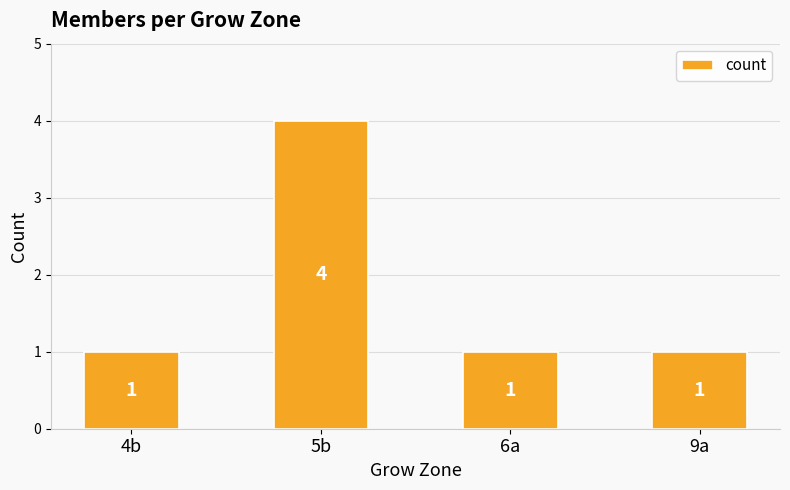

What is the smallest value displayed?

1